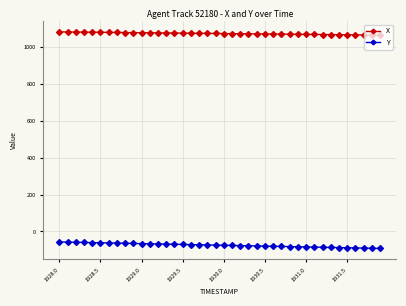

True or false: X and Y cross at least once.

False